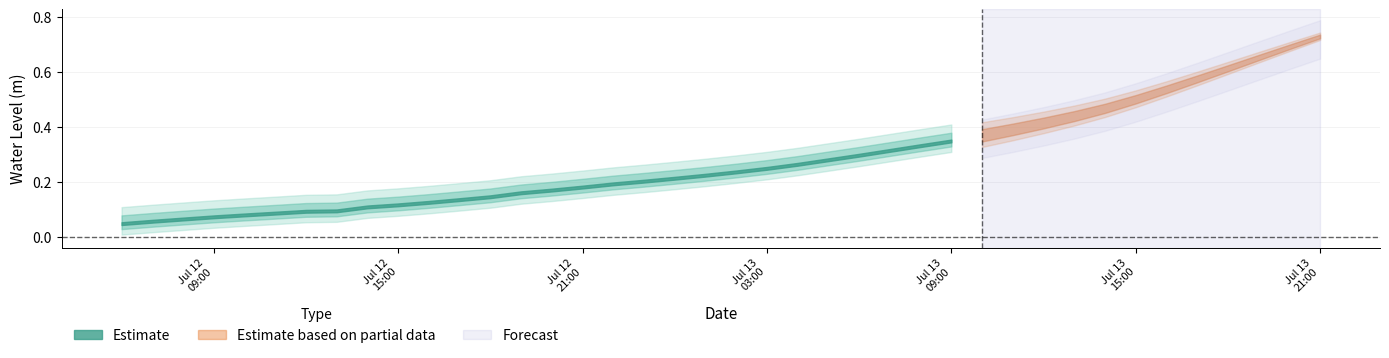

List the labels in order of value, smallest first.

2024-07-12 06:00:00, 2024-07-12 07:00:00, 2024-07-12 08:00:00, 2024-07-12 09:00:00, 2024-07-12 10:00:00, 2024-07-12 11:00:00, 2024-07-12 12:00:00, 2024-07-12 13:00:00, 2024-07-12 14:00:00, 2024-07-12 15:00:00, 2024-07-12 16:00:00, 2024-07-12 17:00:00, 2024-07-12 18:00:00, 2024-07-12 19:00:00, 2024-07-12 20:00:00, 2024-07-12 21:00:00, 2024-07-12 22:00:00, 2024-07-12 23:00:00, 2024-07-13 00:00:00, 2024-07-13 01:00:00, 2024-07-13 02:00:00, 2024-07-13 03:00:00, 2024-07-13 04:00:00, 2024-07-13 05:00:00, 2024-07-13 06:00:00, 2024-07-13 07:00:00, 2024-07-13 08:00:00, 2024-07-13 09:00:00, 2024-07-13 10:00:00, 2024-07-13 11:00:00, 2024-07-13 12:00:00, 2024-07-13 13:00:00, 2024-07-13 14:00:00, 2024-07-13 15:00:00, 2024-07-13 16:00:00, 2024-07-13 17:00:00, 2024-07-13 18:00:00, 2024-07-13 19:00:00, 2024-07-13 20:00:00, 2024-07-13 21:00:00